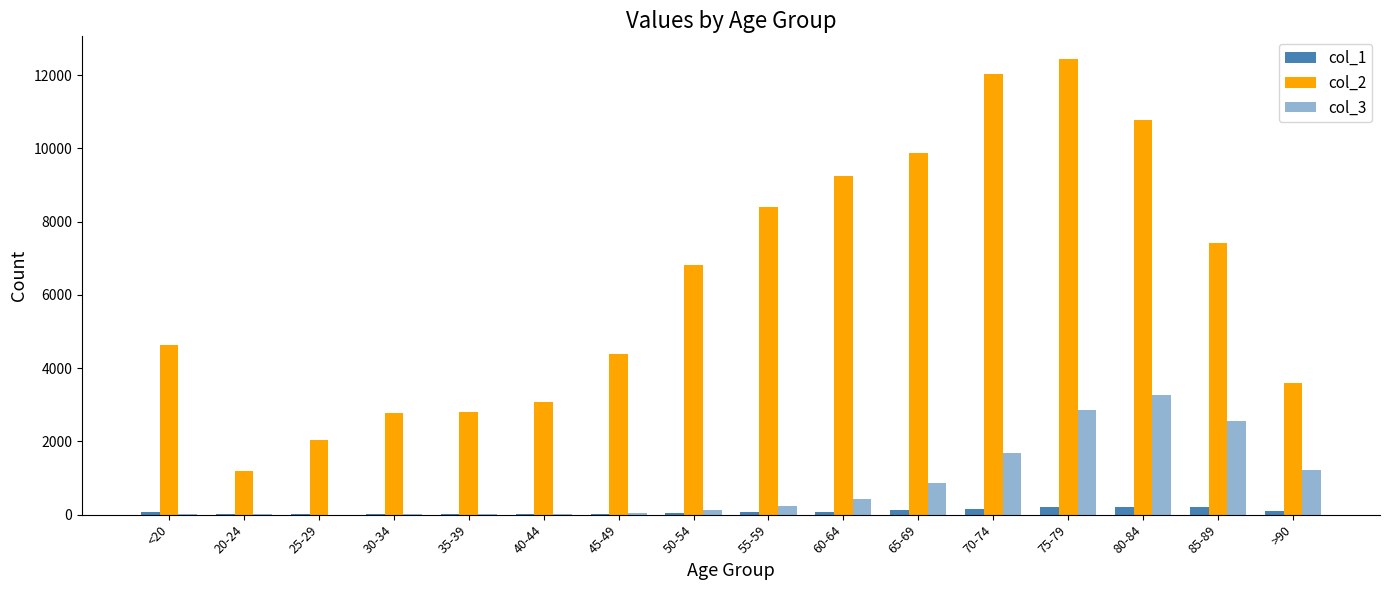

How many distinct data groups are displayed?

3